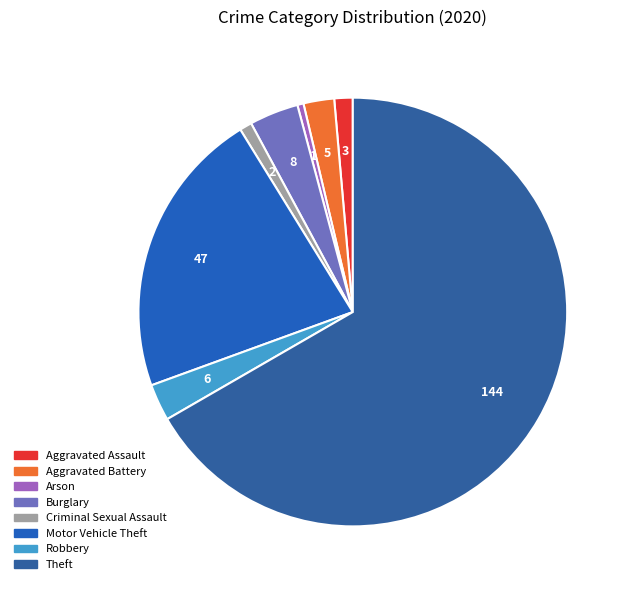

True or false: Burglary accounts for 13% of the total.

False